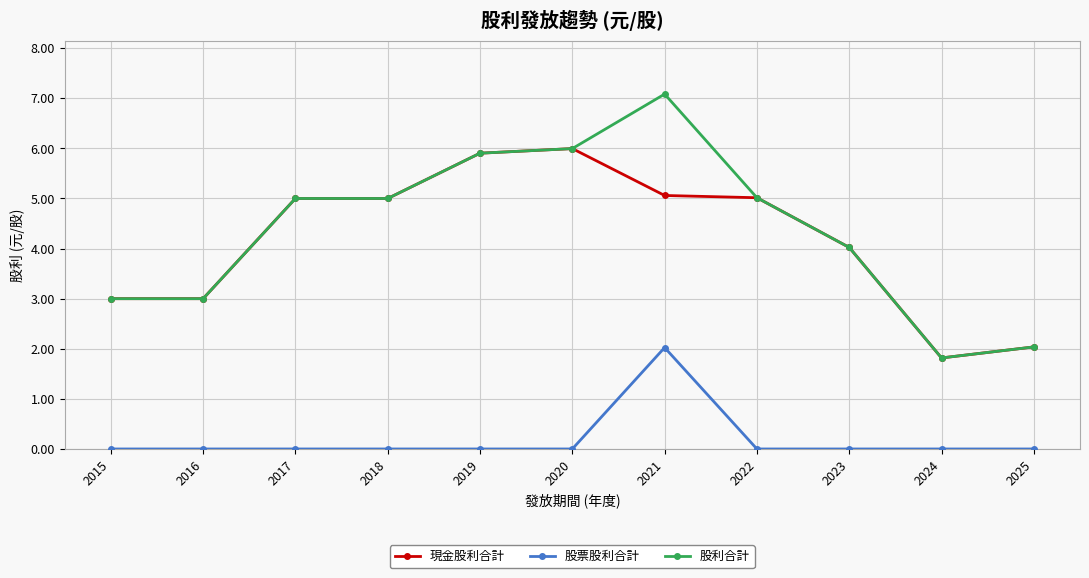

What is the maximum value shown in the chart?

7.1